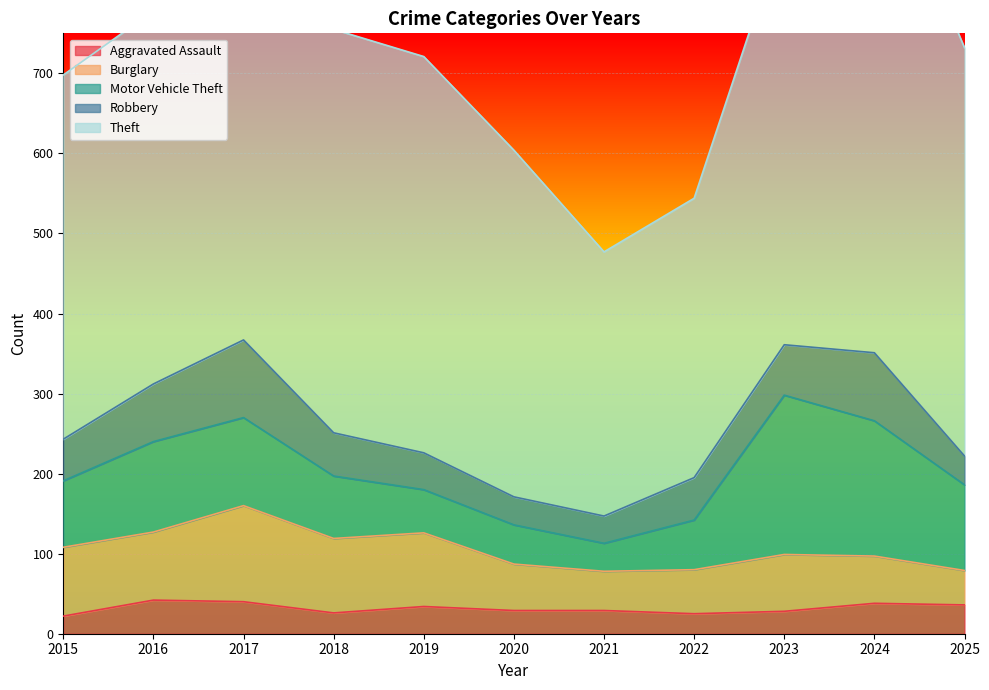

What is the average value of the Aggravated Assault series?

32